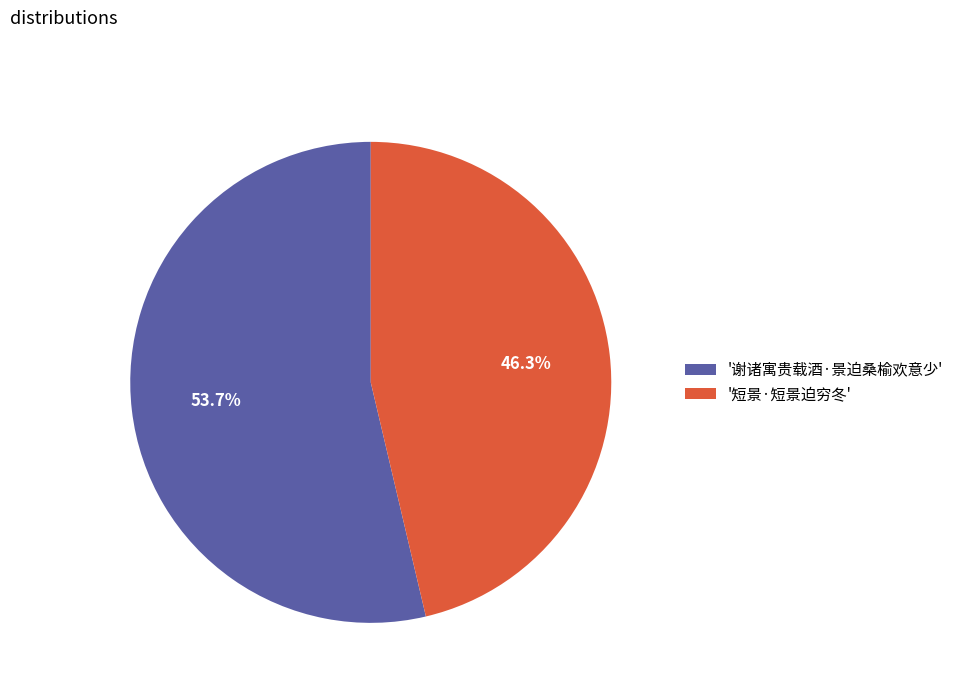

Rank the categories by value from lowest to highest.

'短景·短景迫穷冬', '谢诸寓贵载酒·景迫桑榆欢意少'